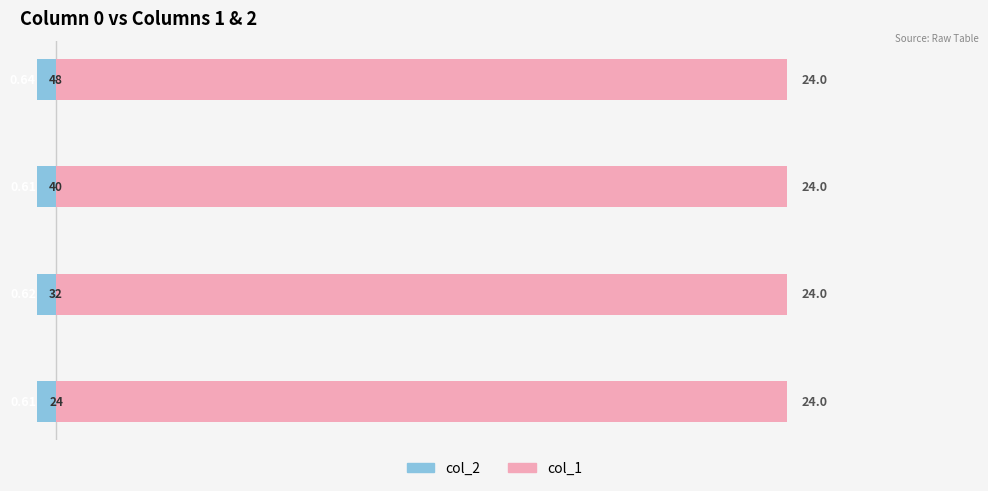

What are all the series names shown in the legend?

col_2, col_1